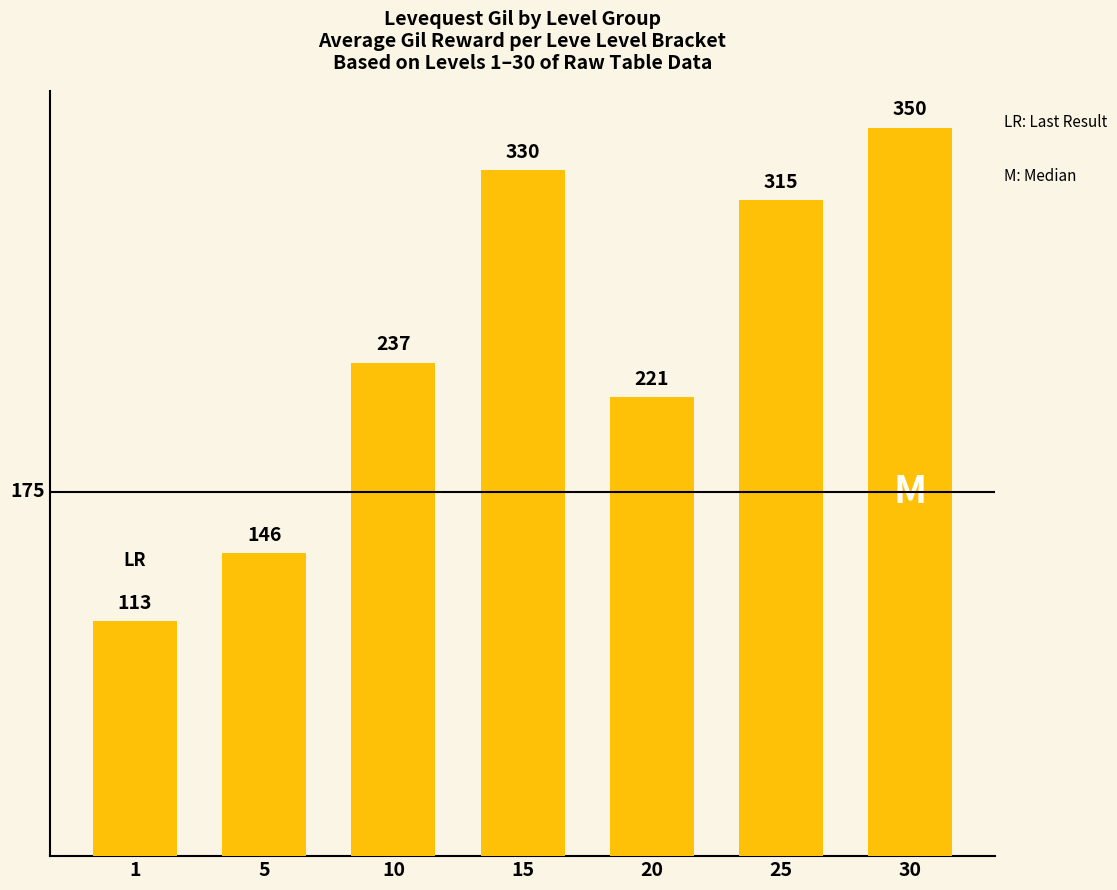

Approximately how many times larger is the value at 10 compared to 20?

1.1